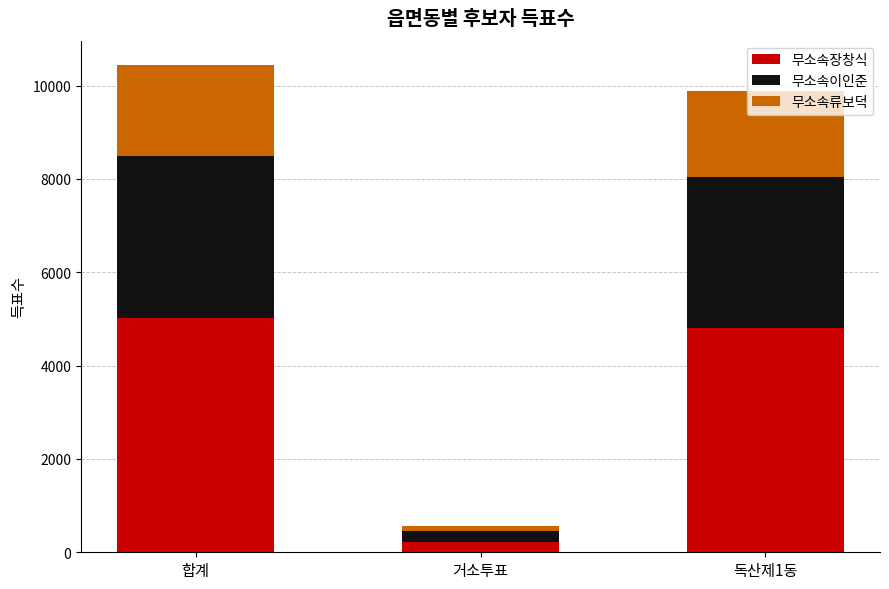

Which category has the lowest value in the 무소속장창식 series?

거소투표